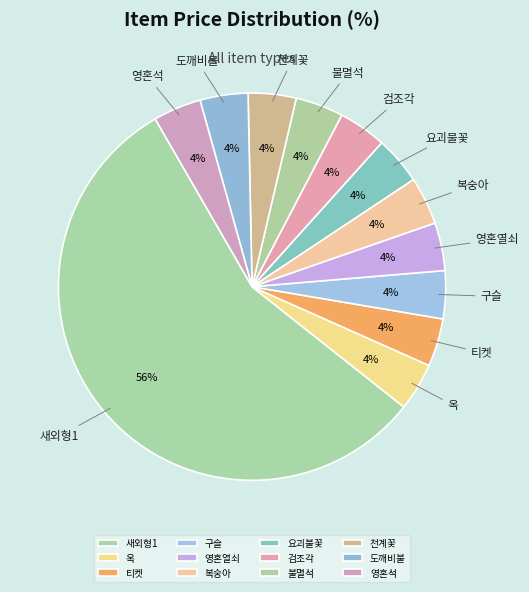

The 구슬 slice represents 11% of the pie. True or false?

False